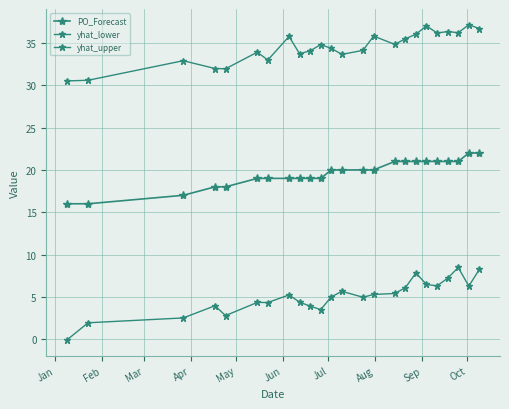

At which label is PO_Forecast closest to 19?

Jun